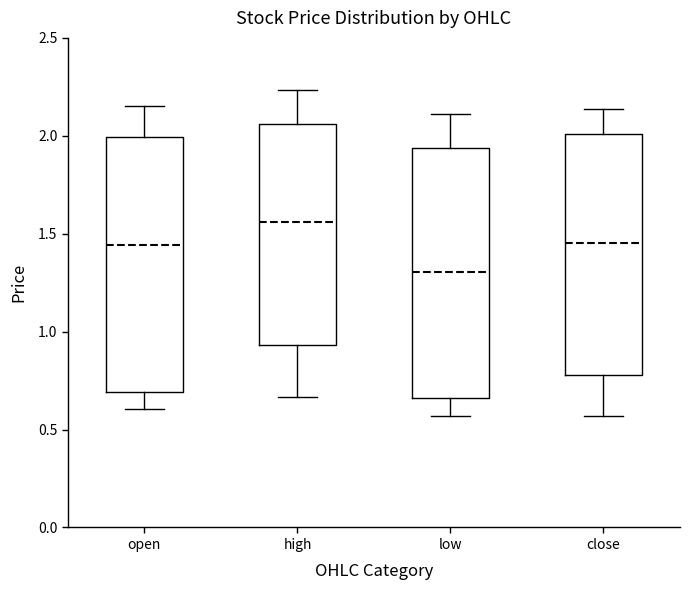

Reading left to right, read every box against the y-axis: the position of its median line, the range the box covers, and the ends of its whiskers. The values are not printed on the chart, so give them approximately, as read against the axis.

open: median 1.45, box 0.70 to 2.00, whiskers 0.60 to 2.15
high: median 1.55, box 0.95 to 2.05, whiskers 0.65 to 2.25
low: median 1.30, box 0.65 to 1.95, whiskers 0.55 to 2.10
close: median 1.45, box 0.80 to 2.00, whiskers 0.55 to 2.15